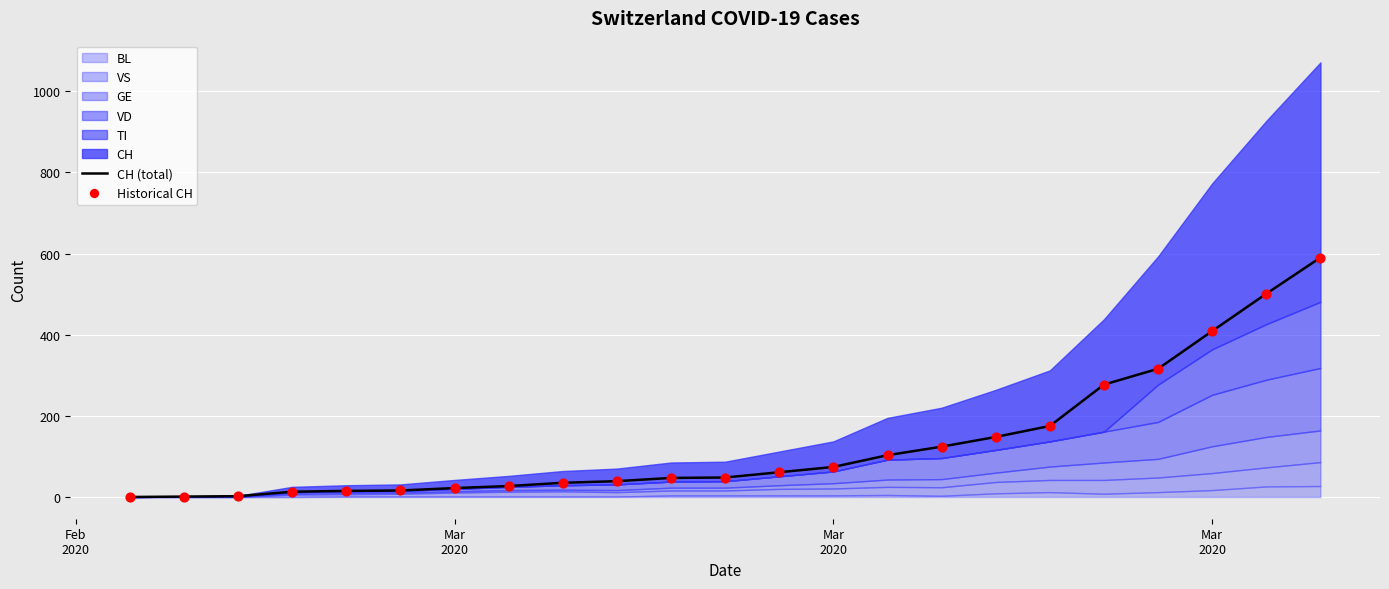

Which series contains the lowest Y value?

CH (total)